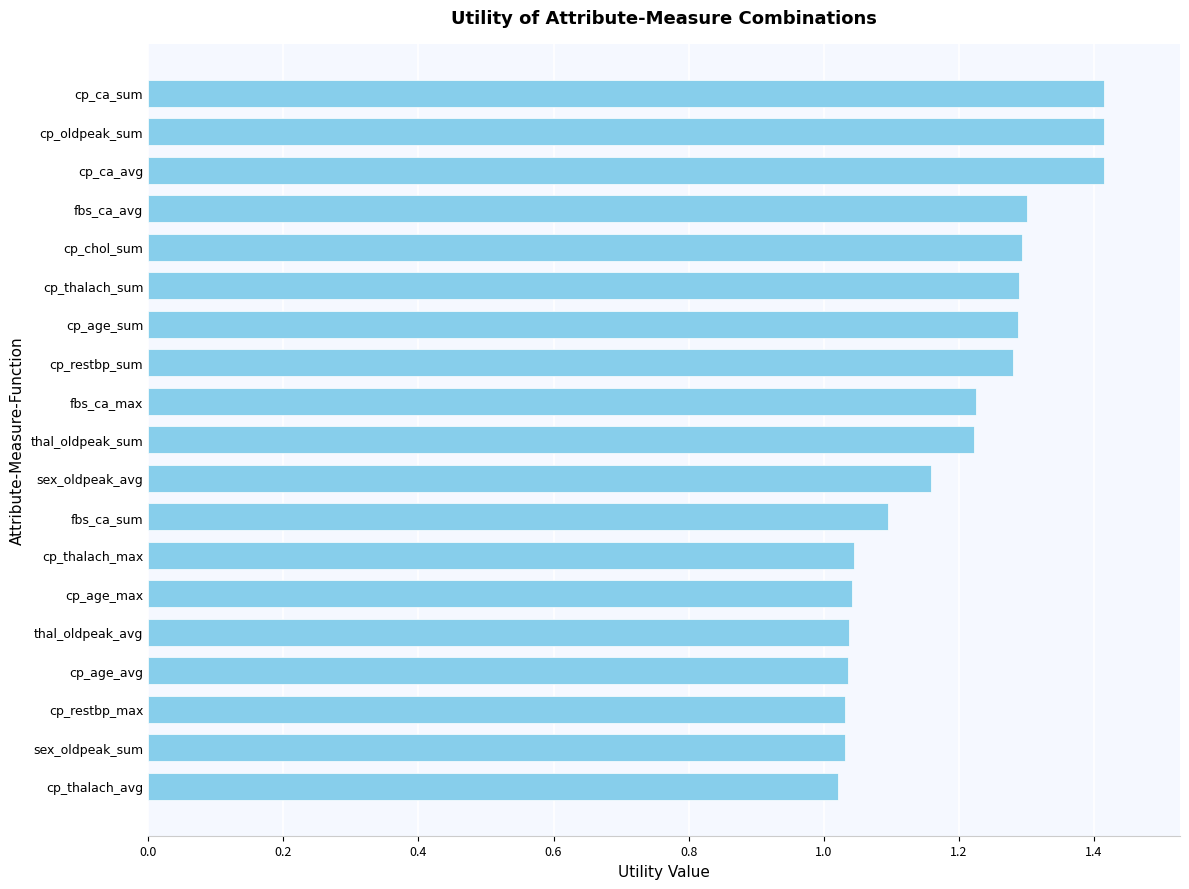

What is the maximum value shown in the chart?

1.4